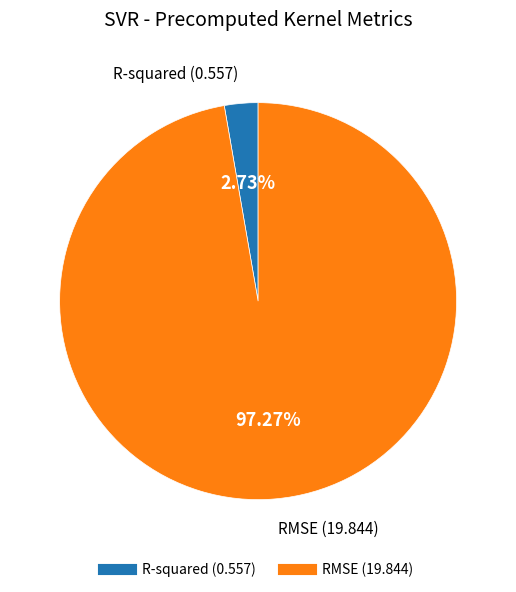

What percentage is the RMSE slice, to the nearest percent?

97%